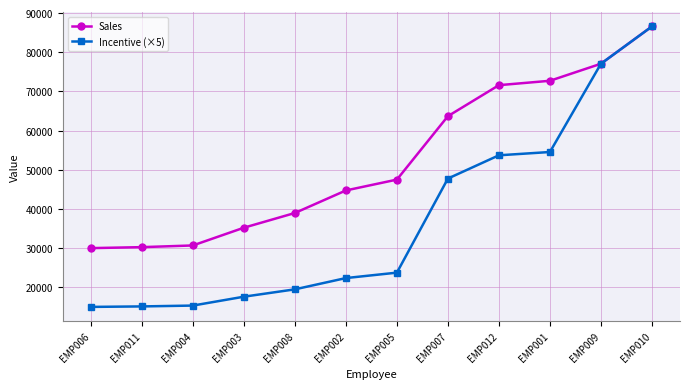

True or false: Incentive (×5) has a value of 23743.5 at EMP005.

True